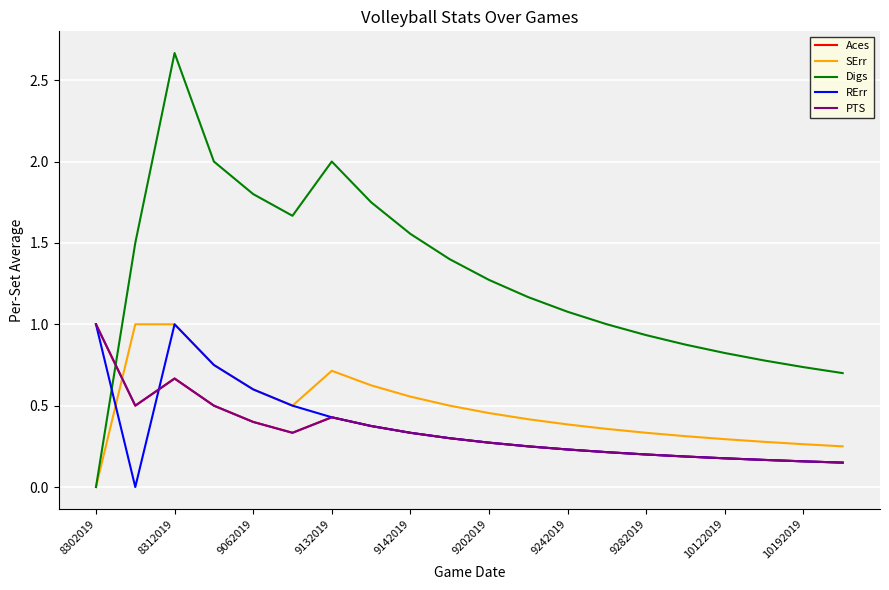

Reading left to right, transcribe all the data shown in this chart.

Aces: 1.0	0.5	0.7	0.5	0.4	0.3	0.4	0.4	0.3	0.3	0.3	0.2	0.2	0.2	0.2	0.2	0.2	0.2	0.2	0.1
SErr: 0.0	1.0	1.0	0.8	0.6	0.5	0.7	0.6	0.6	0.5	0.5	0.4	0.4	0.4	0.3	0.3	0.3	0.3	0.3	0.2
Digs: 0.0	1.5	2.7	2.0	1.8	1.7	2.0	1.8	1.6	1.4	1.3	1.2	1.1	1.0	0.9	0.9	0.8	0.8	0.7	0.7
RErr: 1.0	0.0	1.0	0.8	0.6	0.5	0.4	0.4	0.3	0.3	0.3	0.2	0.2	0.2	0.2	0.2	0.2	0.2	0.2	0.1
PTS: 1.0	0.5	0.7	0.5	0.4	0.3	0.4	0.4	0.3	0.3	0.3	0.2	0.2	0.2	0.2	0.2	0.2	0.2	0.2	0.1